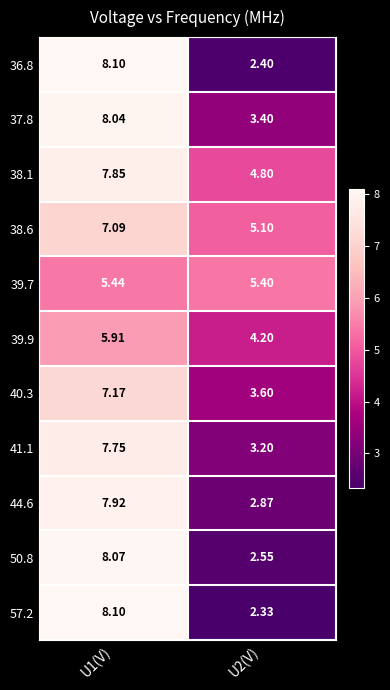

List the series in order of their peak value, highest first.

57.2, 36.8, 50.8, 37.8, 44.6, 38.1, 41.1, 40.3, 38.6, 39.9, 39.7